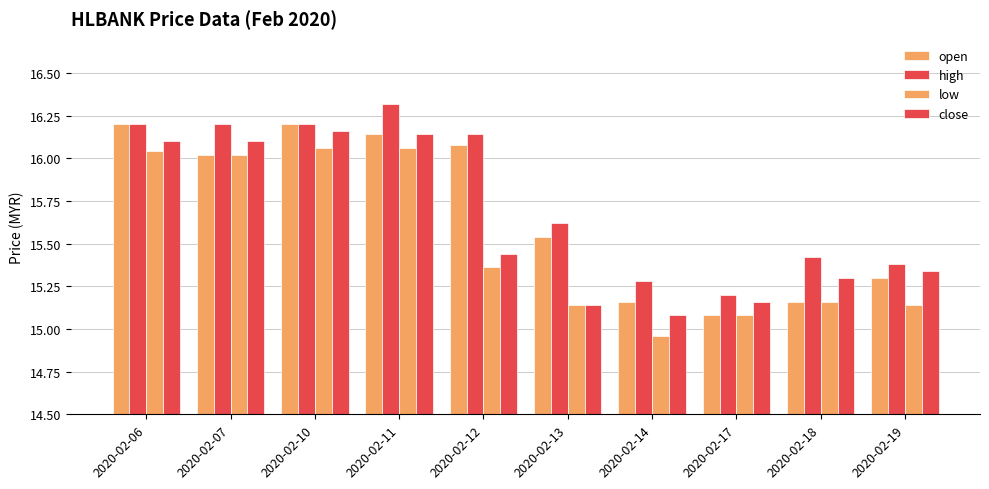

Are the bars grouped side by side (vs. stacked)?

Yes